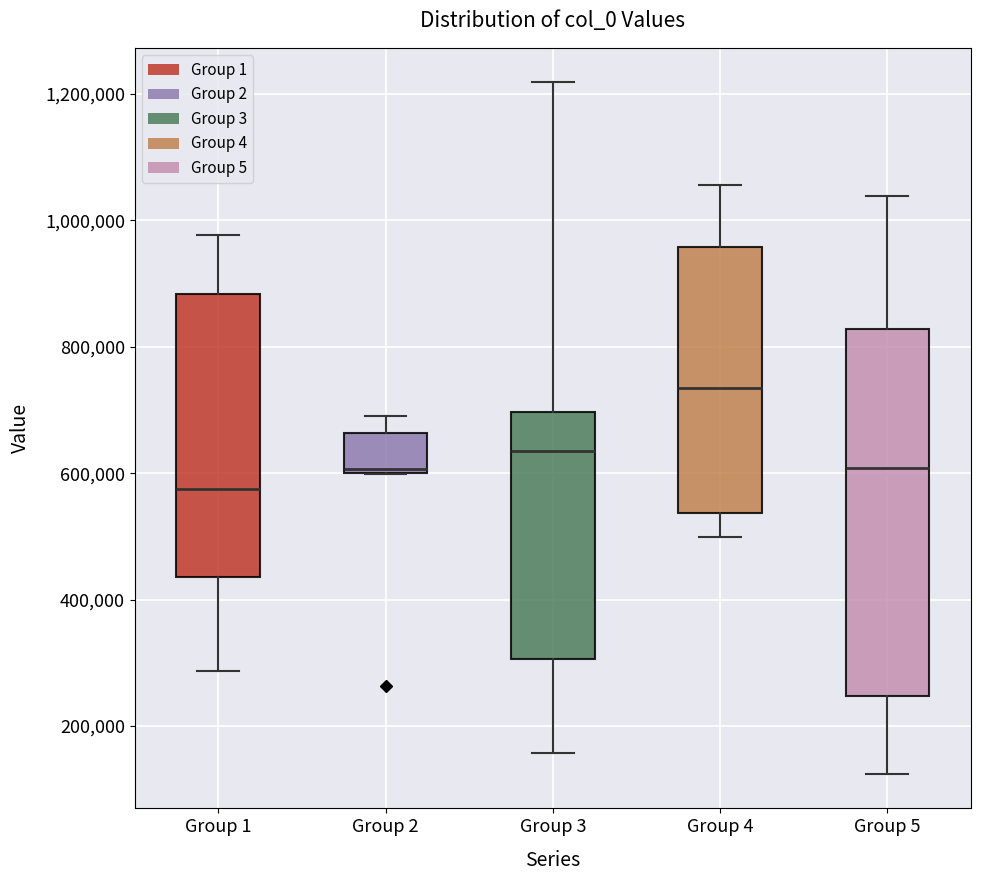

Where is the lower edge of the box for Group 4 on the y-axis? The values are not printed on the chart, so give them approximately, as read against the axis.

540000